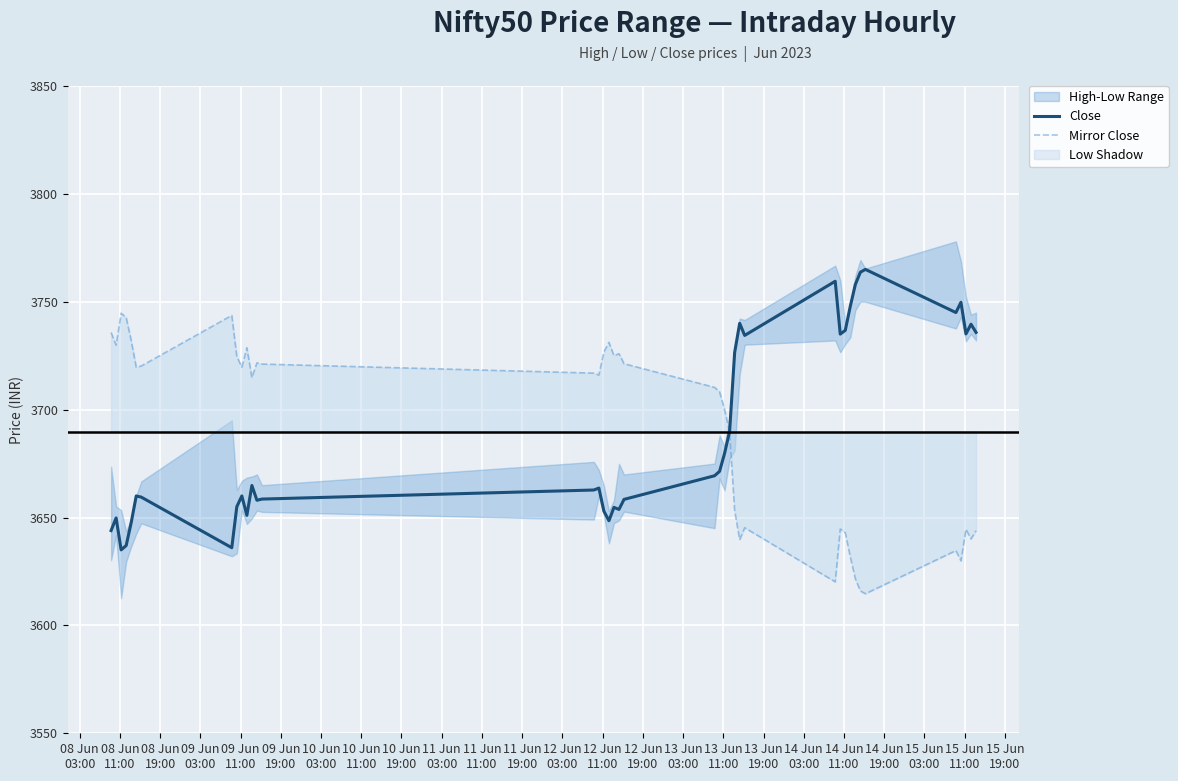

What is the difference between the maximum and minimum values in the Close series?

130.0